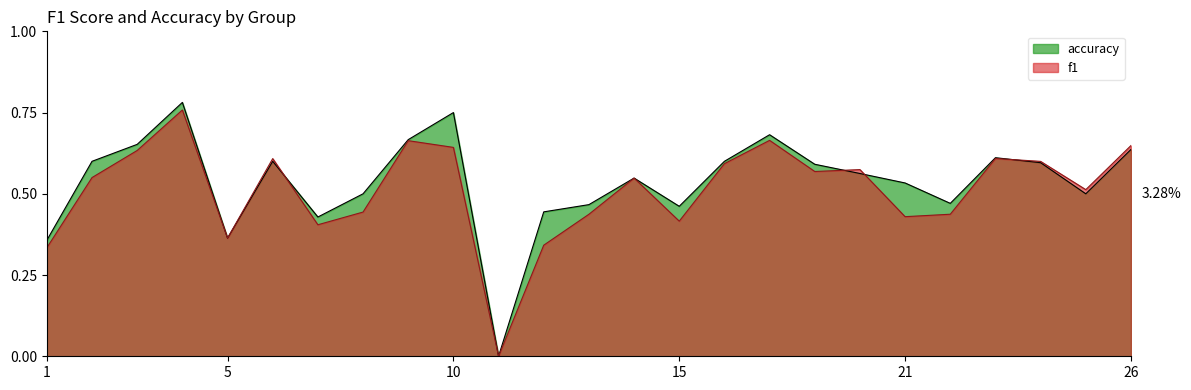

What is the value of the f1 point at the 24th from the left?

0.5